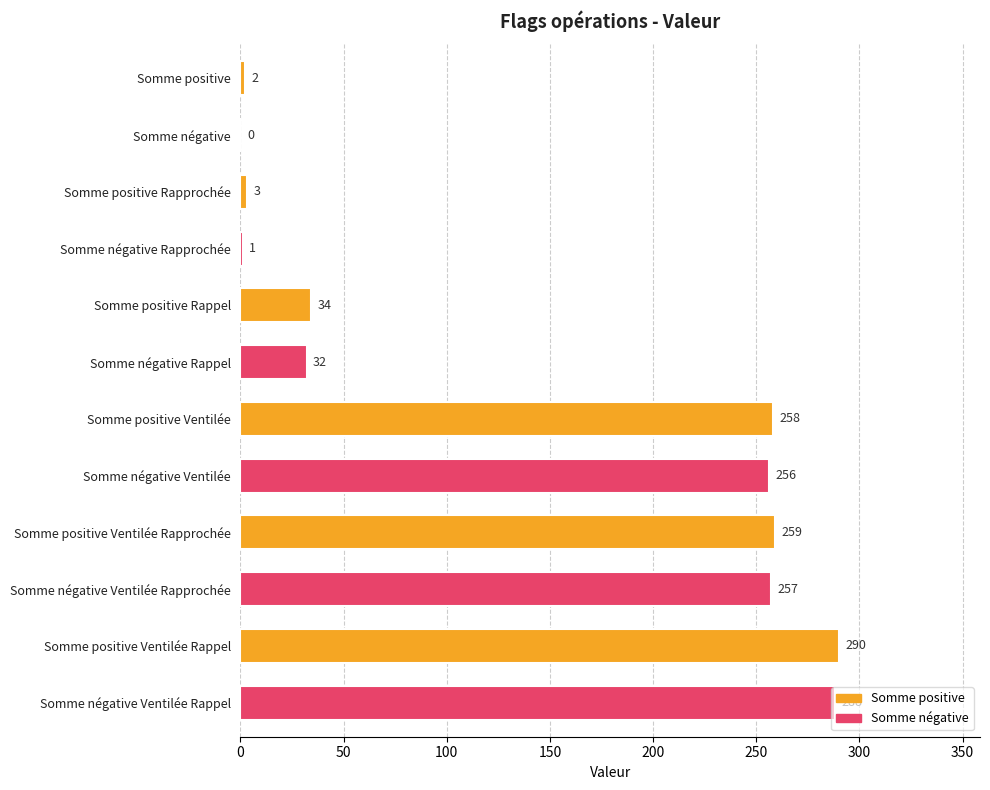

Which label corresponds to the largest value in the chart?

Somme positive Ventilée Rappel